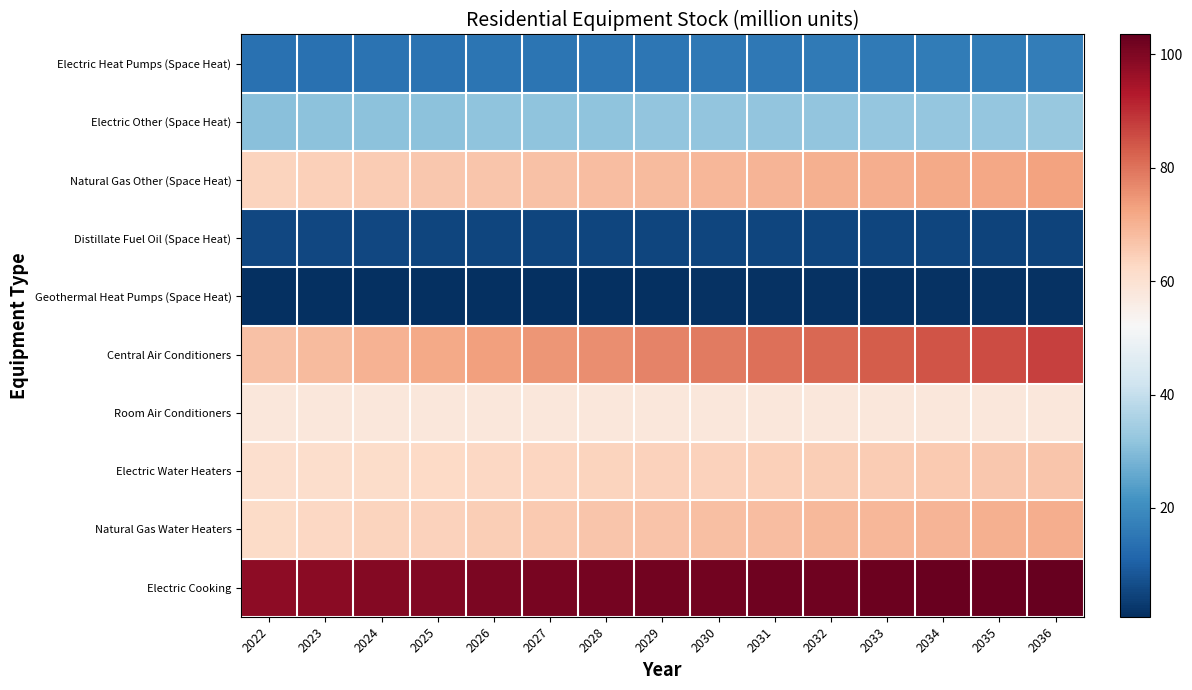

At which category is the sum across all series the highest?

2036